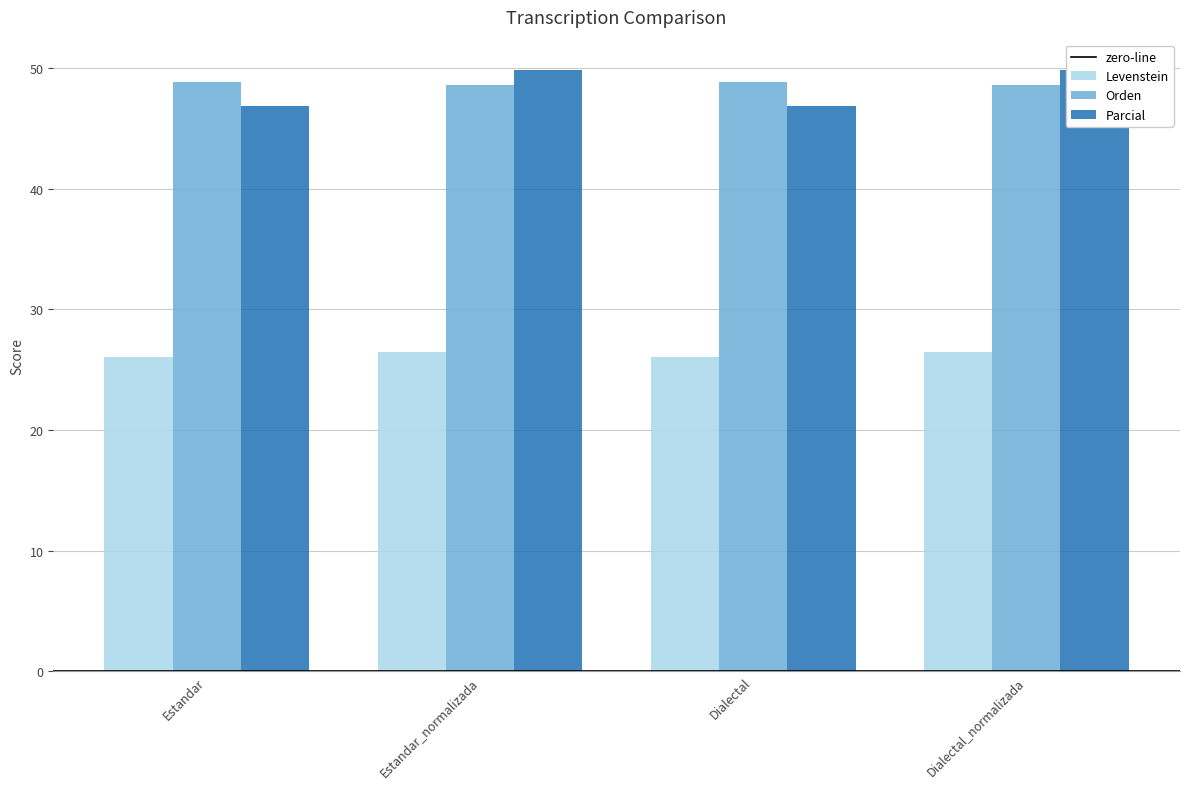

What is the label of the 1st bar from the right?

Dialectal_normalizada